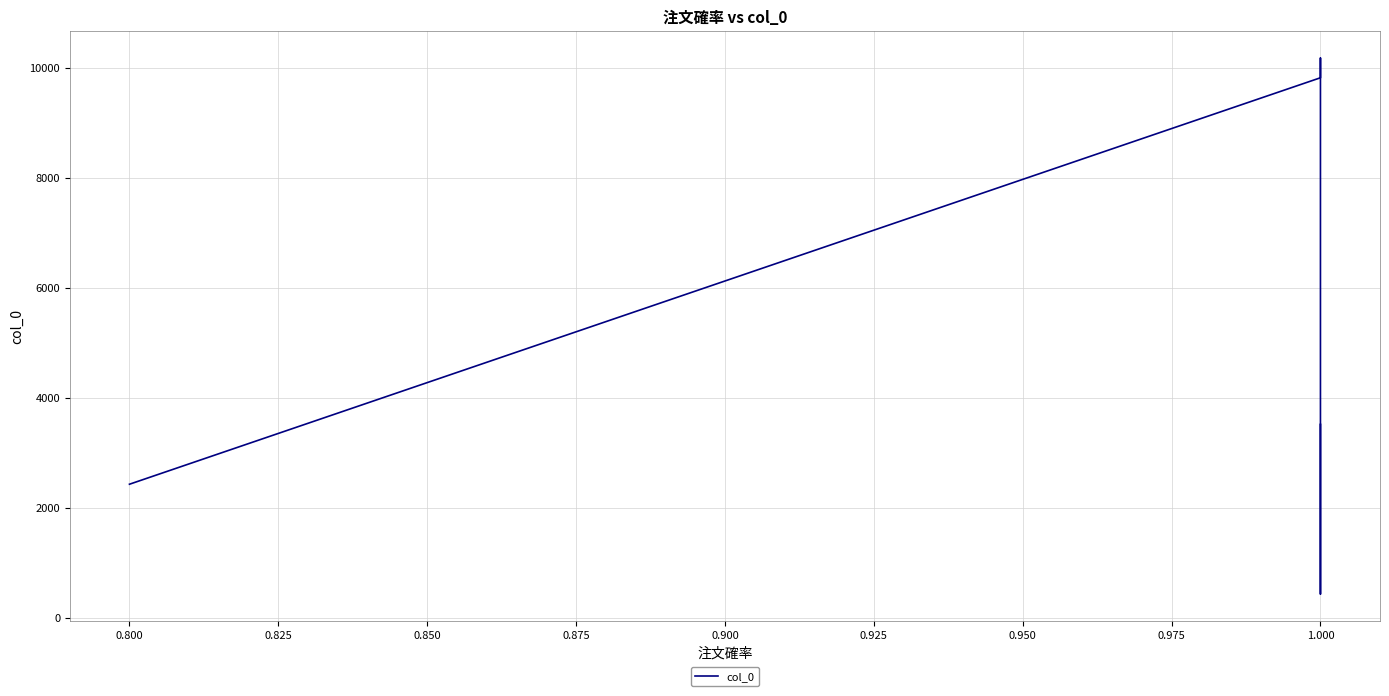

Reading left to right, transcribe all the data shown in this chart.

2438	9824	10182	6273	443	3525